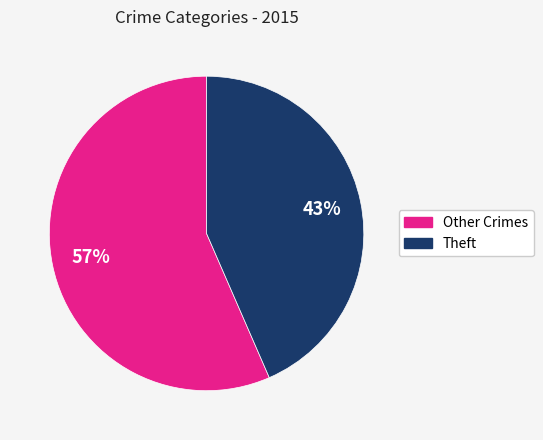

Does any single category account for the majority?

Yes